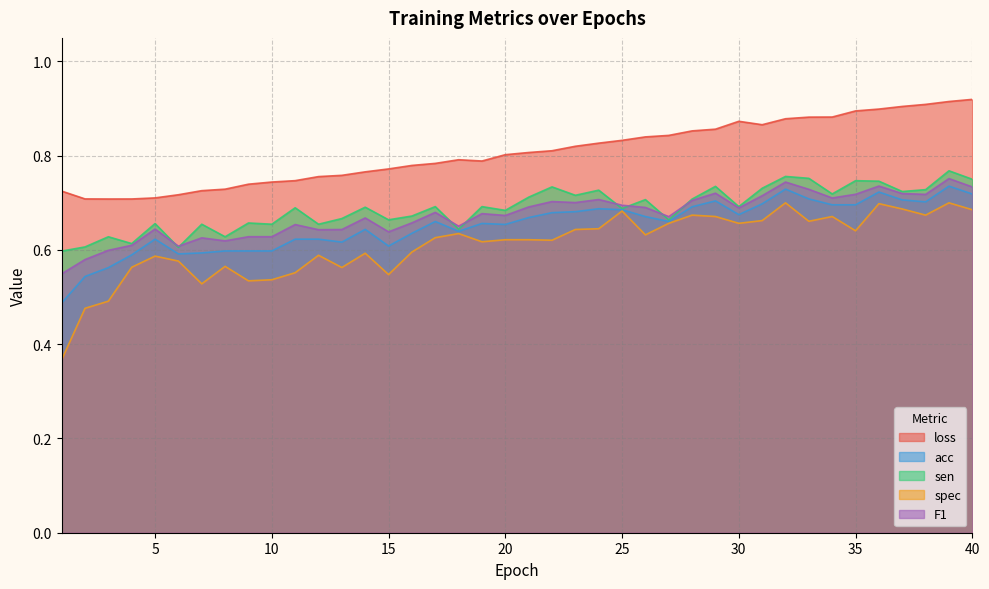

Which category has the lowest value in the loss series?

3